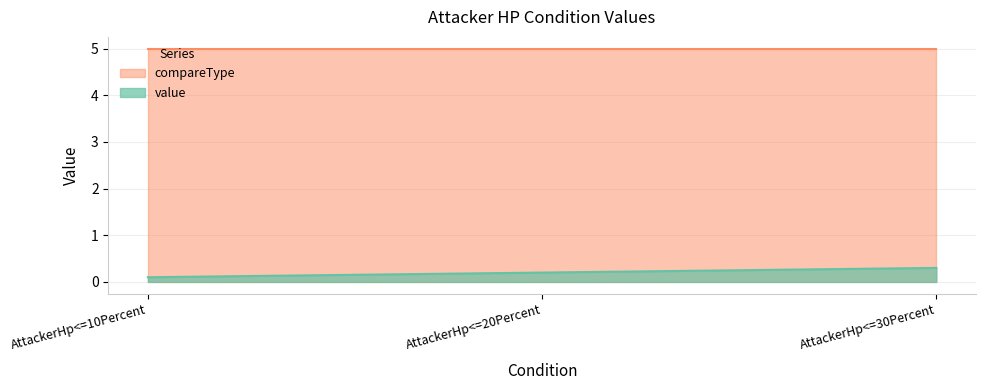

Is the value of compareType at AttackerHp<=10Percent greater than the value of value at AttackerHp<=10Percent?

Yes